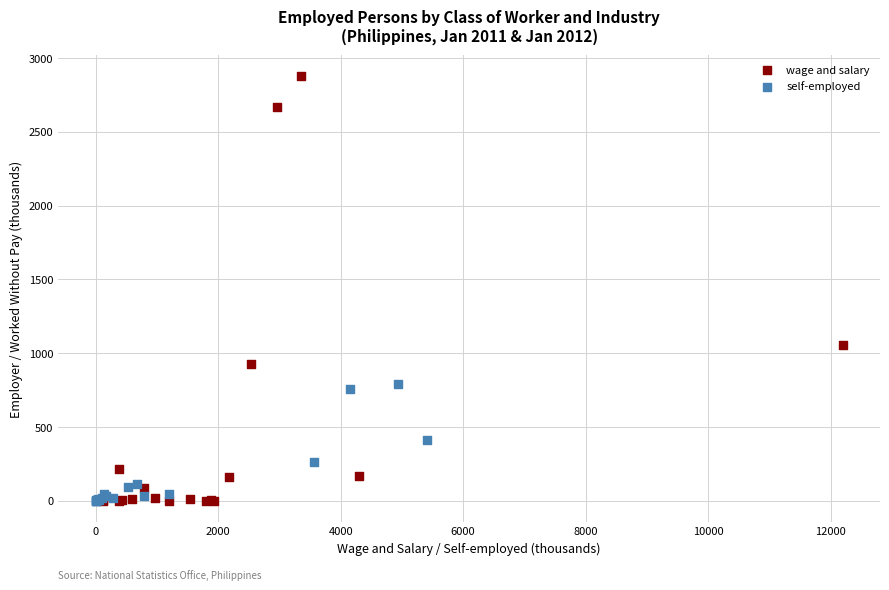

Which series reaches the maximum Y coordinate?

wage and salary